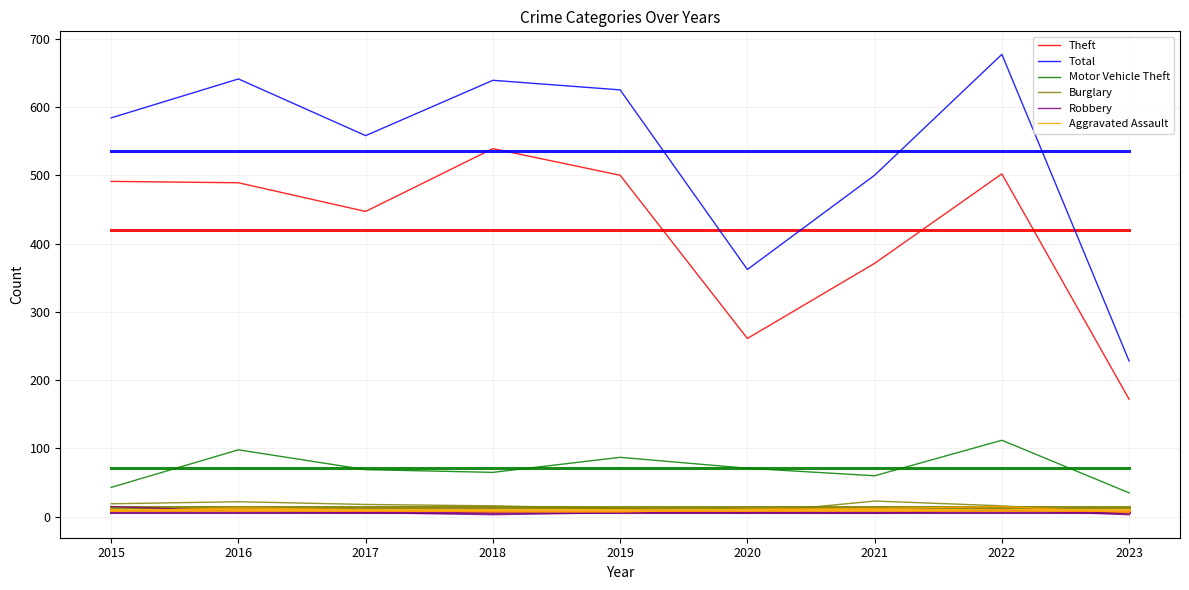

True or false: Burglary and Motor Vehicle Theft intersect in this chart.

False